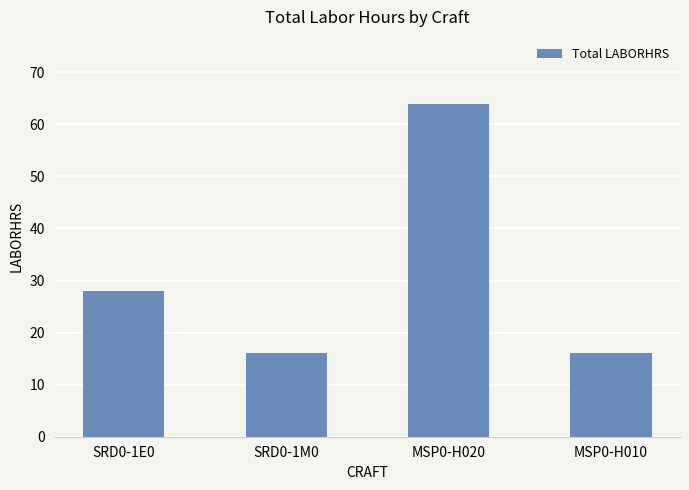

Is it true that the value at SRD0-1E0 is 6?

False